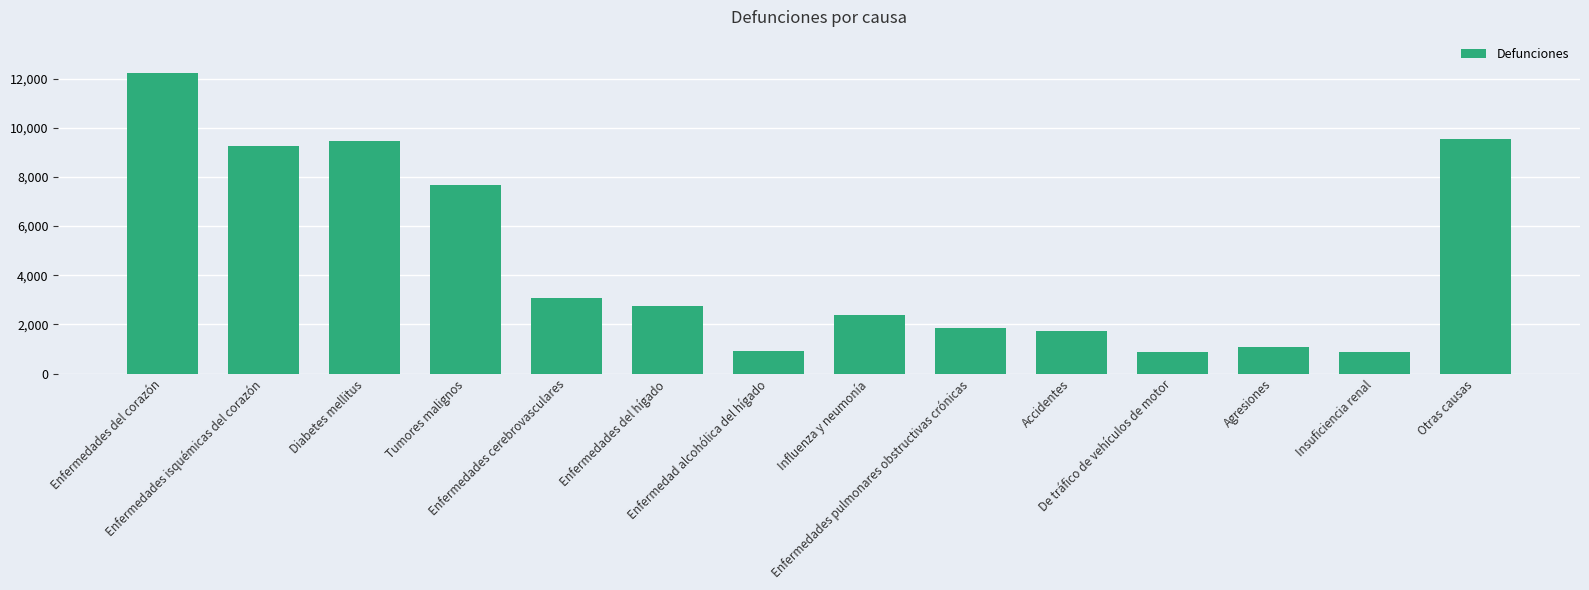

What is the label of the 5th bar from the left?

Enfermedades cerebrovasculares